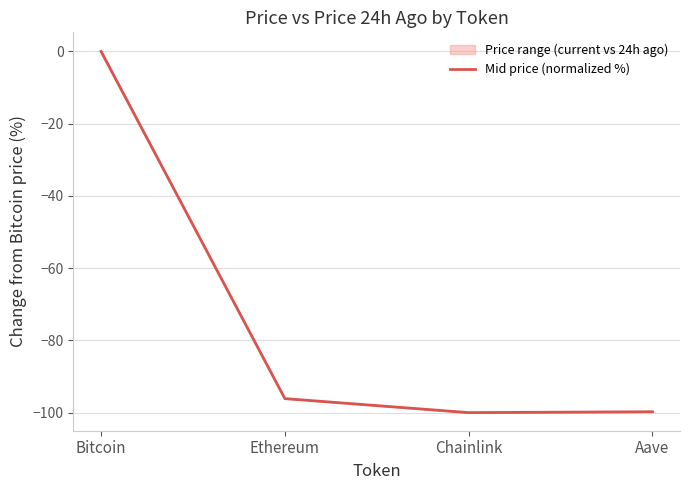

Reading right to left, what are all the values shown in this chart?

-99.7	-100.0	-96.1	0.0